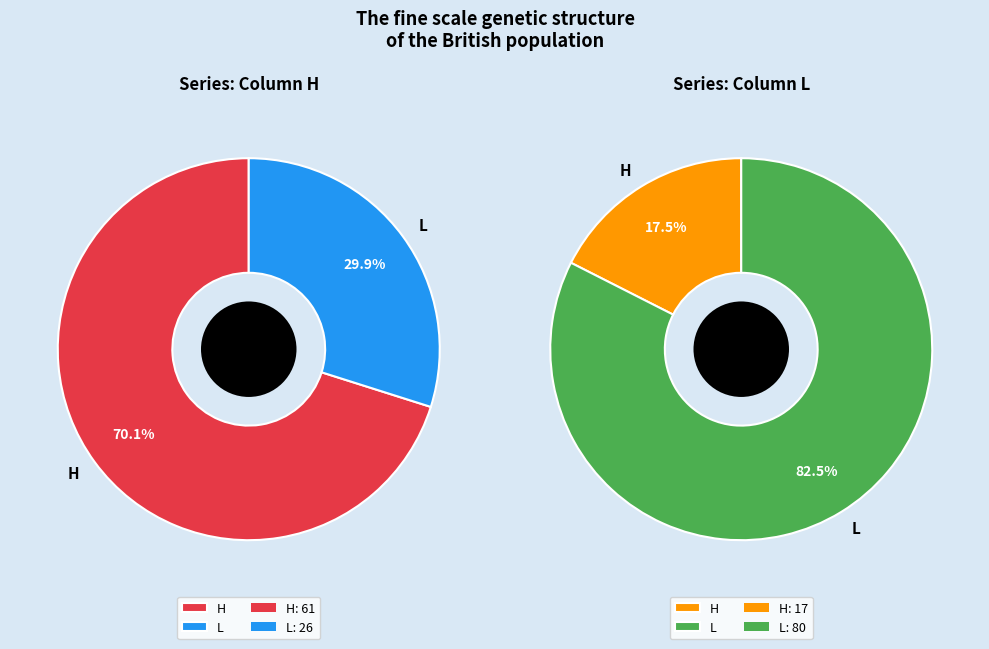

How many slices are in this pie chart?

2